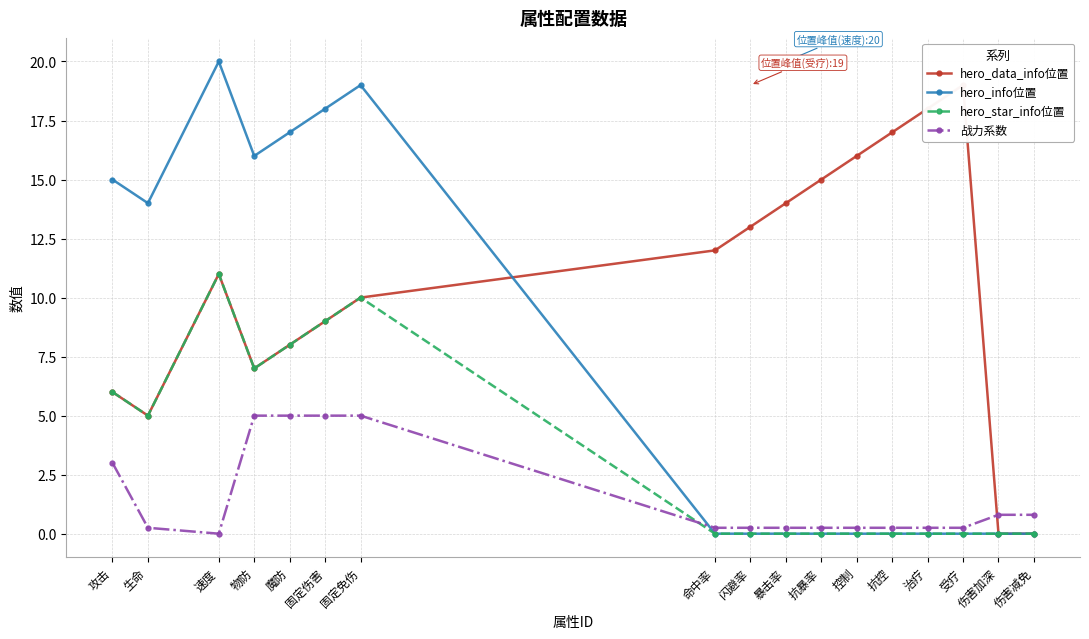

How many times do hero_data_info位置 and 战力系数 cross each other?

1